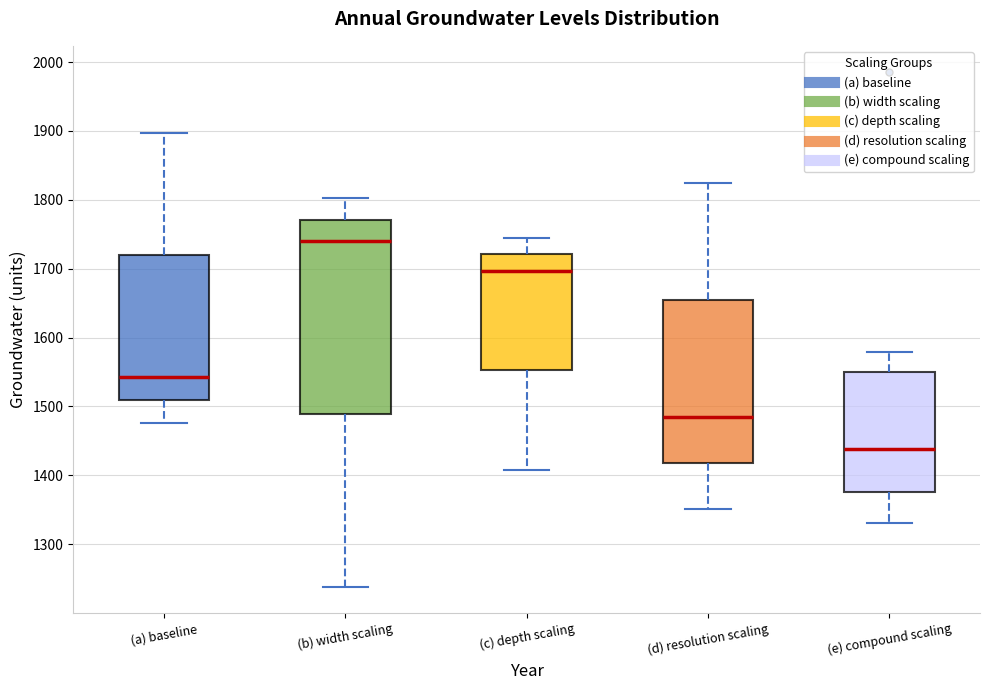

Reading left to right, read every box against the y-axis: the position of its median line, the range the box covers, and the ends of its whiskers. The values are not printed on the chart, so give them approximately, as read against the axis.

(a) baseline: median 1540, box 1510 to 1720, whiskers 1480 to 1900
(b) width scaling: median 1740, box 1490 to 1770, whiskers 1240 to 1800
(c) depth scaling: median 1700, box 1550 to 1720, whiskers 1410 to 1740
(d) resolution scaling: median 1480, box 1420 to 1650, whiskers 1350 to 1820
(e) compound scaling: median 1440, box 1380 to 1550, whiskers 1330 to 1580